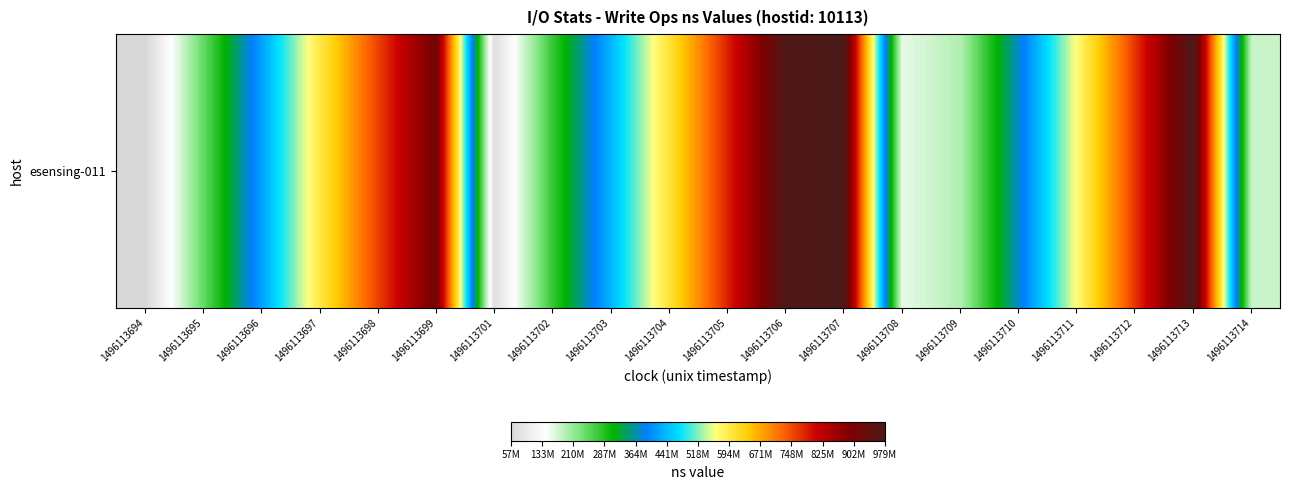

Reading right to left, transcribe all the data shown in this chart.

1496113714=178686596	1496113713=979120651	1496113712=765854352	1496113711=565366870	1496113710=377099227	1496113709=193907004	1496113708=157439920	1496113707=977067714	1496113706=973414196	1496113705=782775600	1496113704=605412360	1496113703=438174579	1496113702=274301232	1496113701=72542256	1496113699=914359829	1496113698=757120570	1496113697=596243929	1496113696=421114914	1496113695=243233802	1496113694=57080323